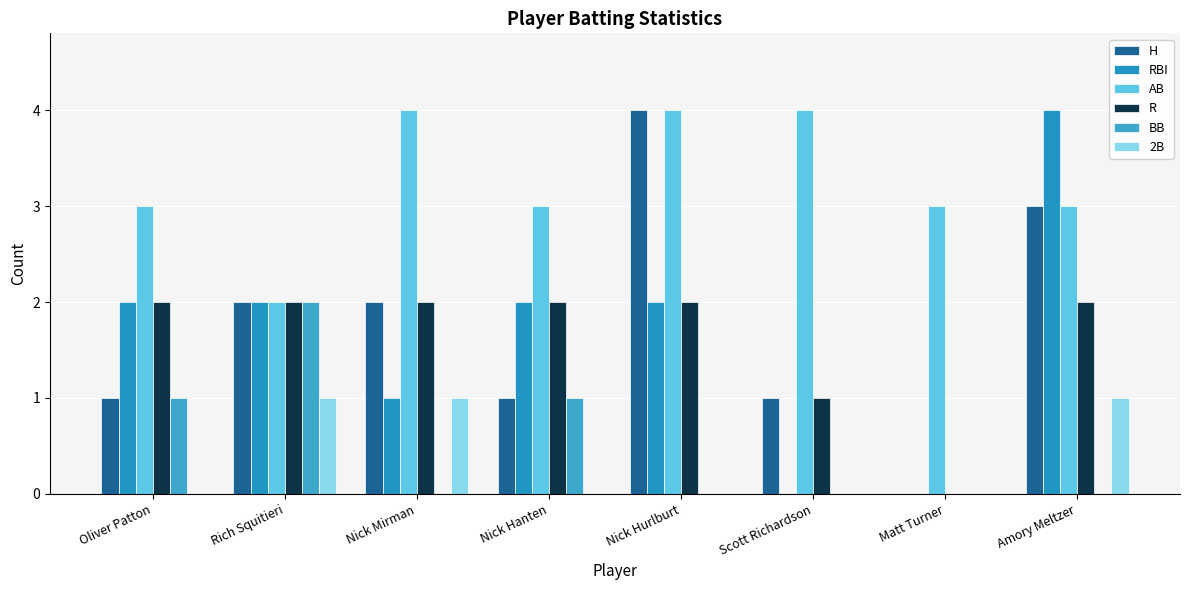

What is the label of the 8th bar from the left?

Amory Meltzer